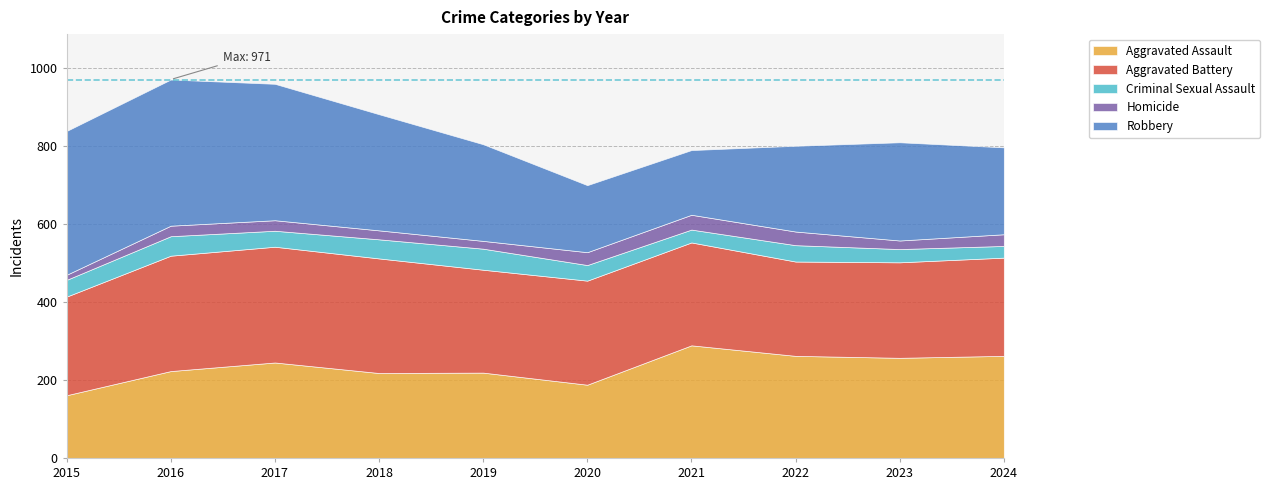

True or false: Aggravated Assault and Criminal Sexual Assault intersect in this chart.

False